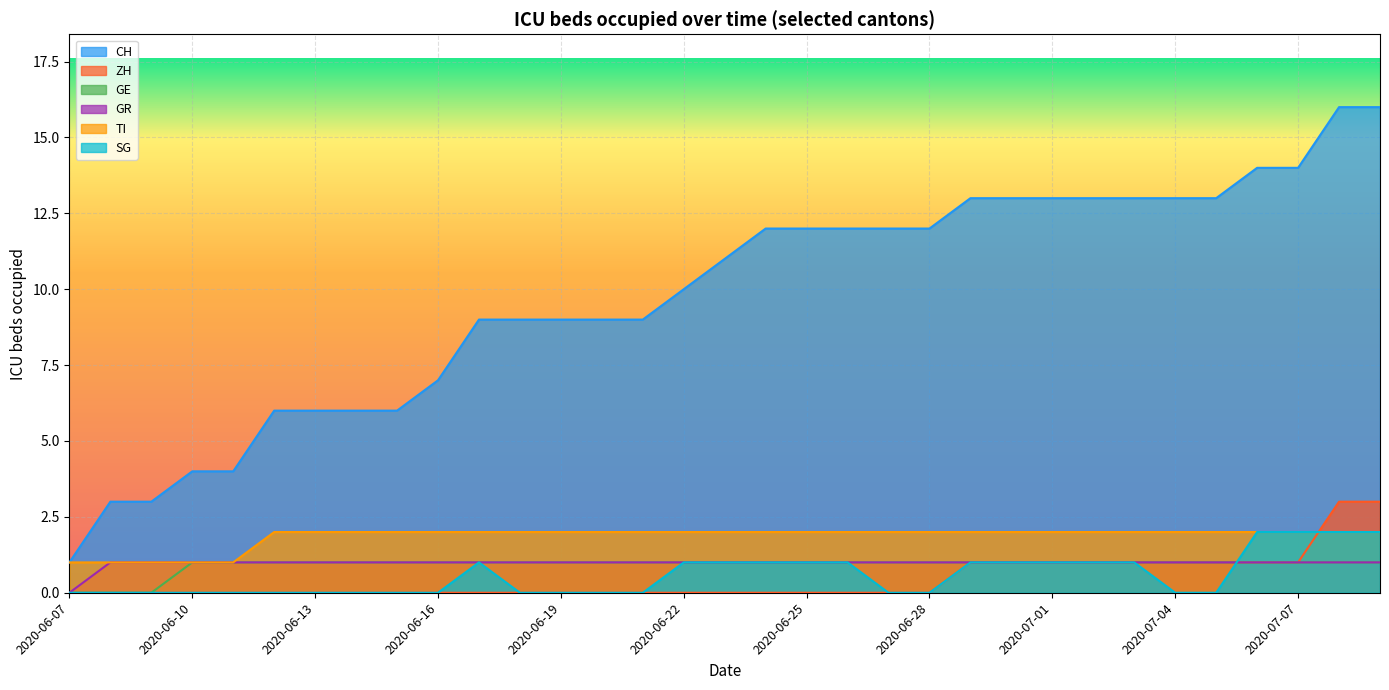

The value of CH at 2020-07-01 is 13. True or false?

True